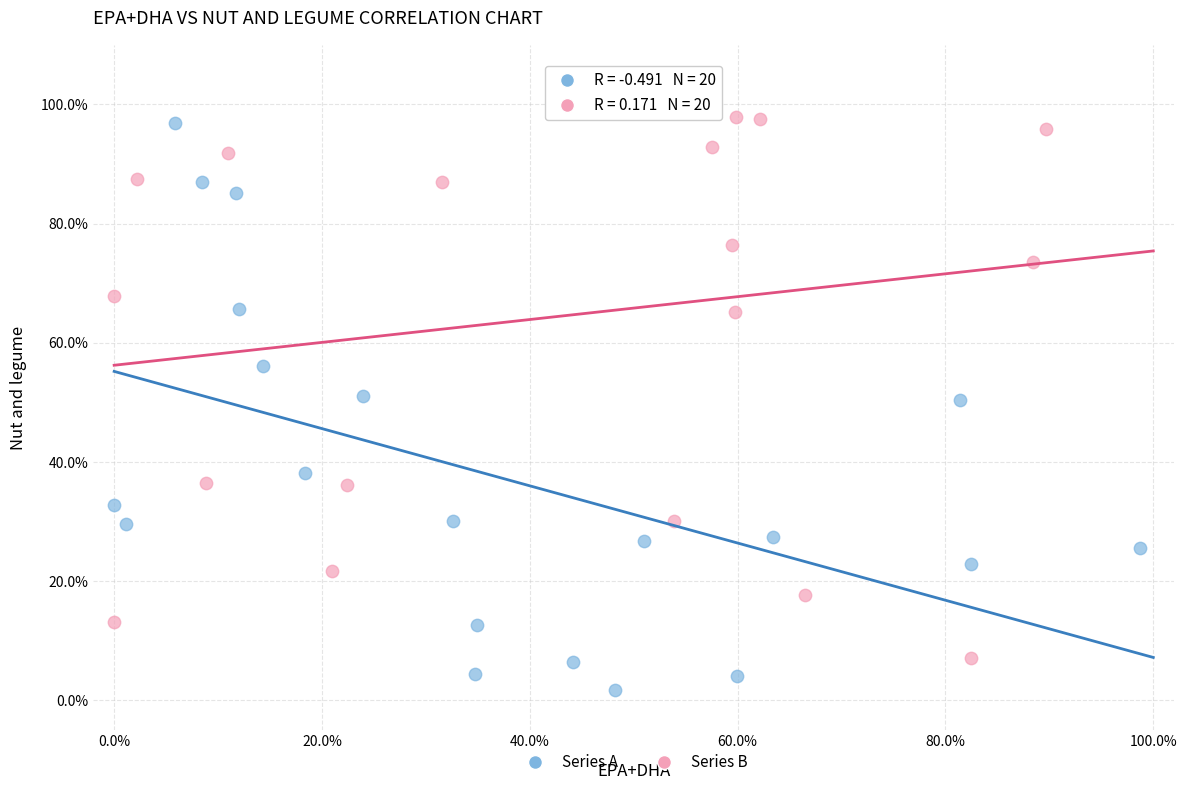

What are all the series names shown in the legend?

Series A, Series B